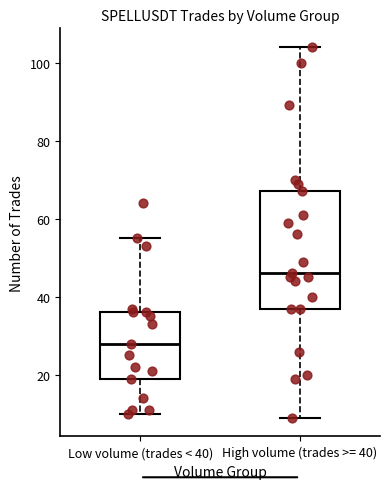

Where does the lower whisker of the box for High volume (trades >= 40) end on the y-axis? The values are not printed on the chart, so give them approximately, as read against the axis.

10